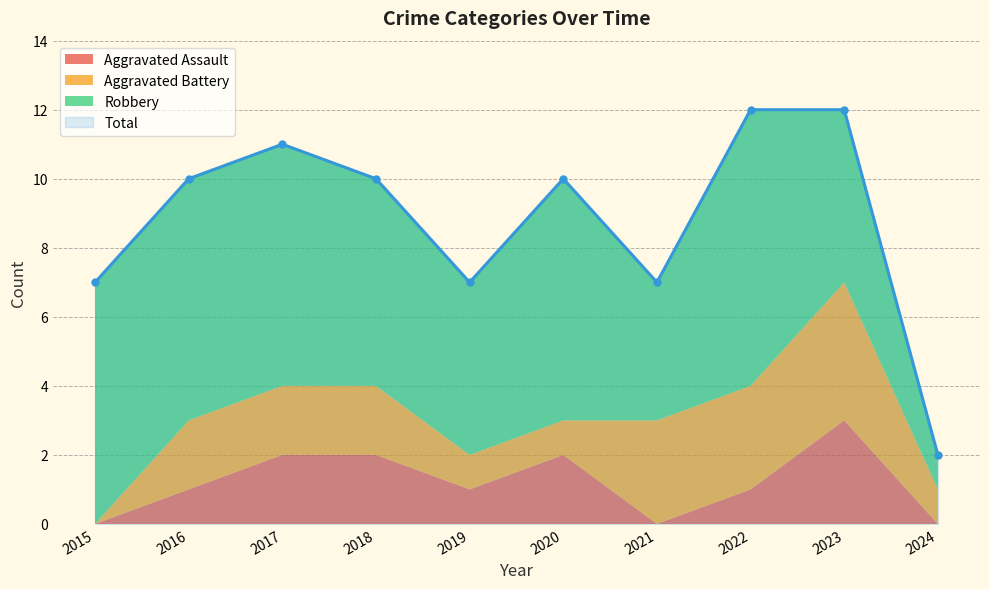

Where is the first local minimum for Total?

2019